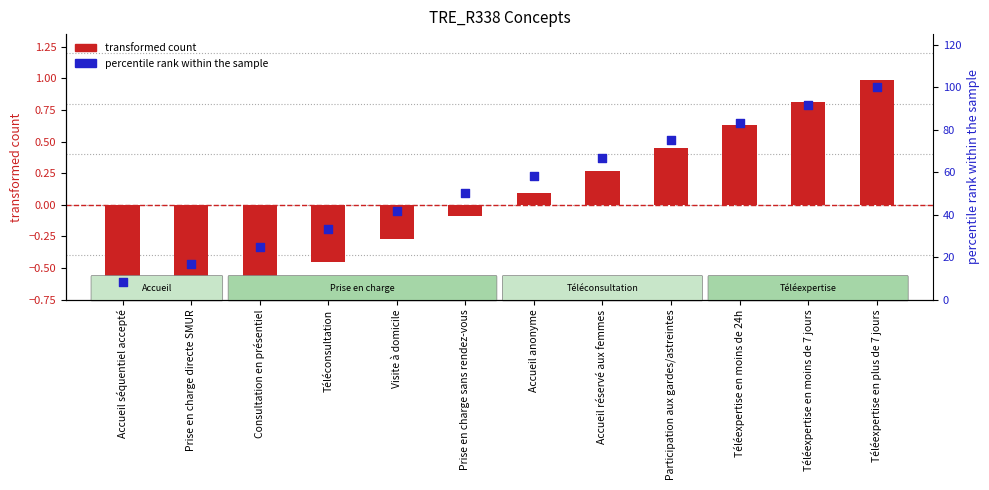

Which series reaches the minimum Y coordinate?

transformed count